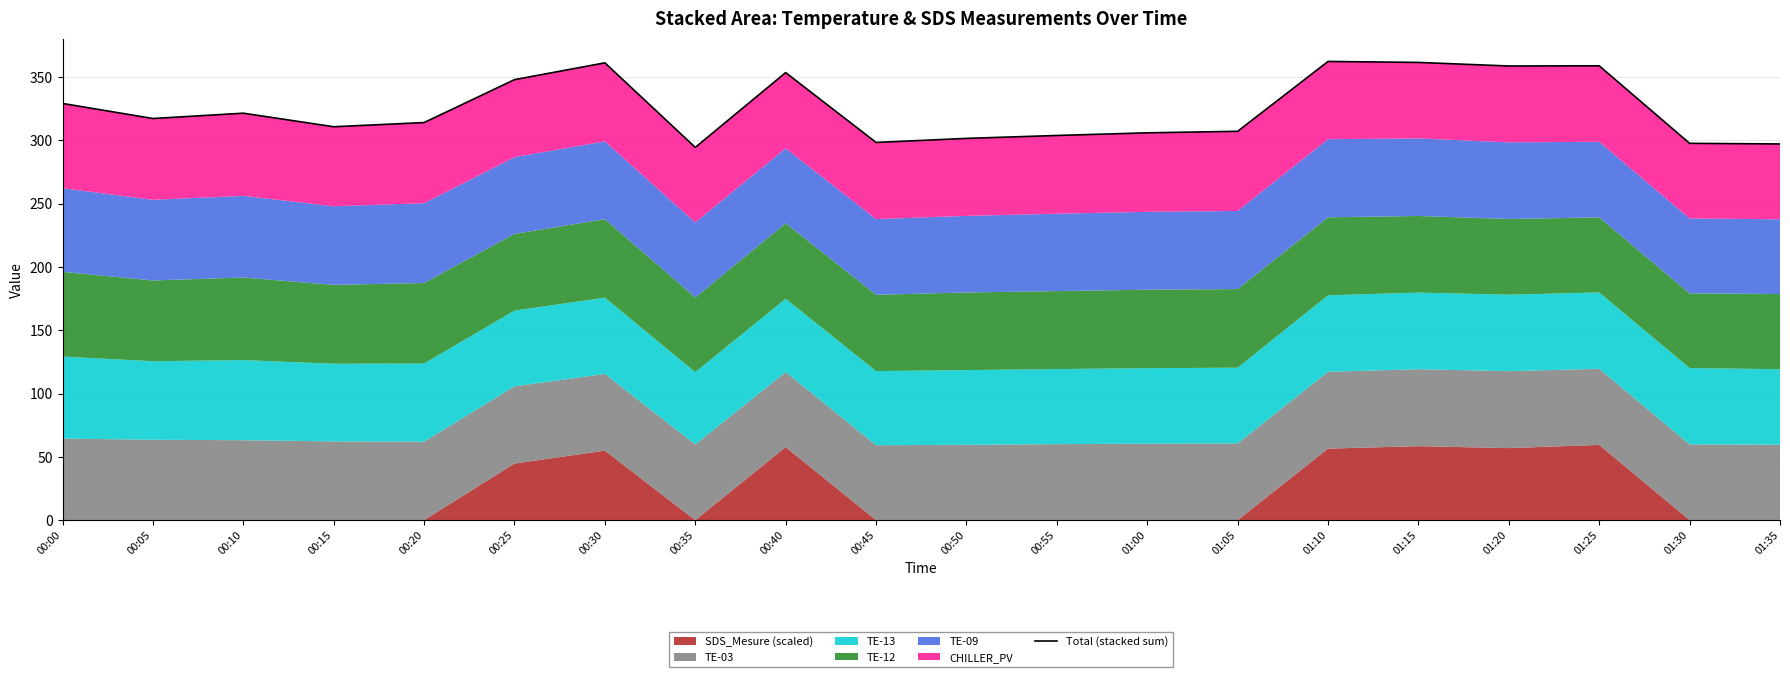

Rank the categories by value from highest to lowest.

01:10, 01:15, 00:30, 01:25, 01:20, 00:40, 00:25, 00:00, 00:10, 00:05, 00:20, 00:15, 01:05, 01:00, 00:55, 00:50, 00:45, 01:30, 01:35, 00:35